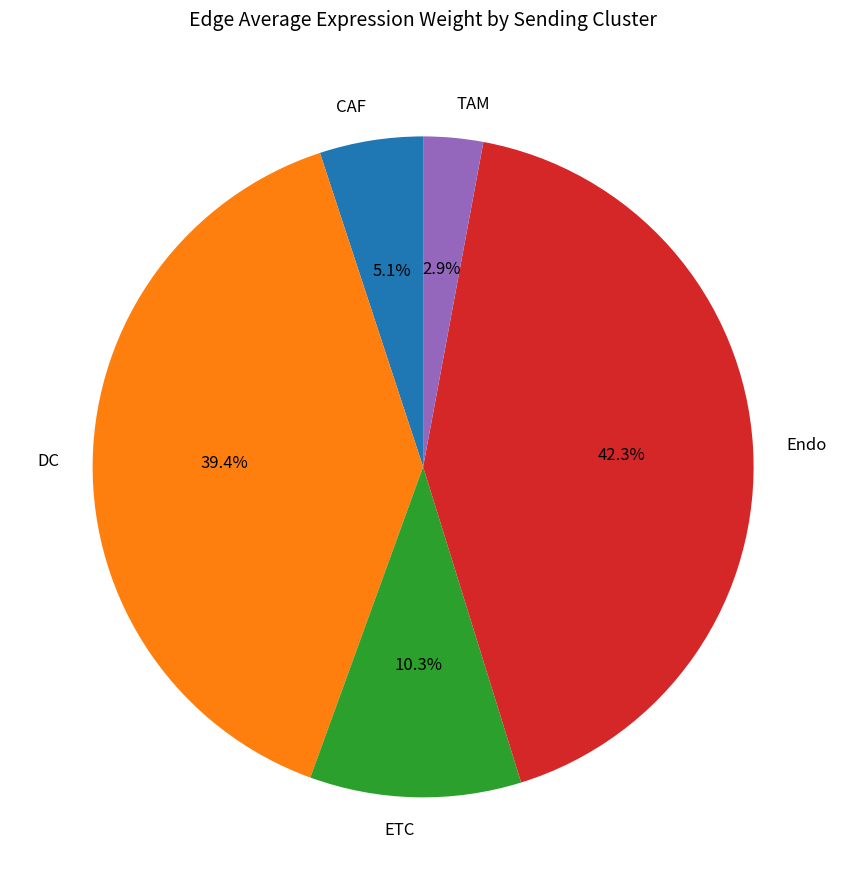

Between Endo and TAM, which is larger?

Endo